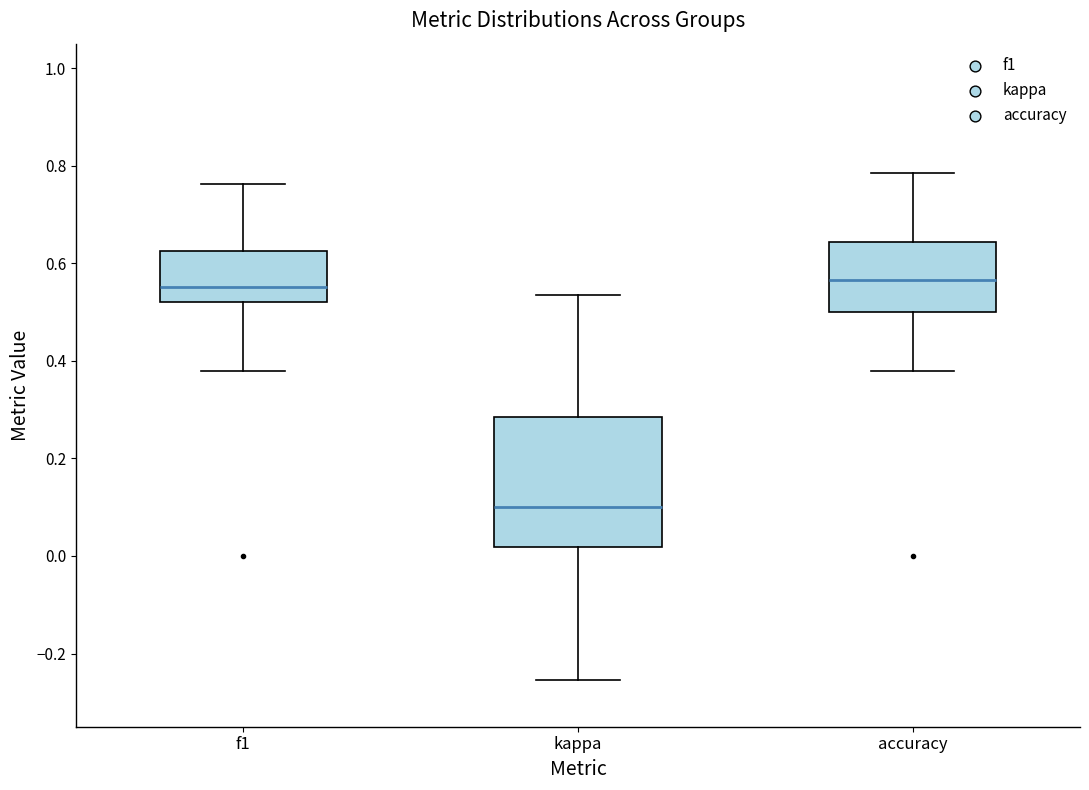

Which box is the tallest, from its lower edge to its upper edge?

kappa